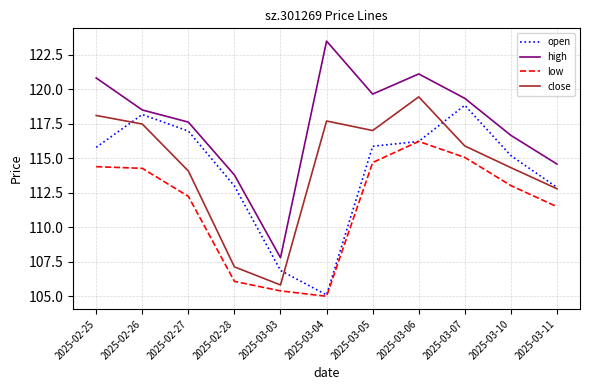

How many interior local peaks does the close series have?

2